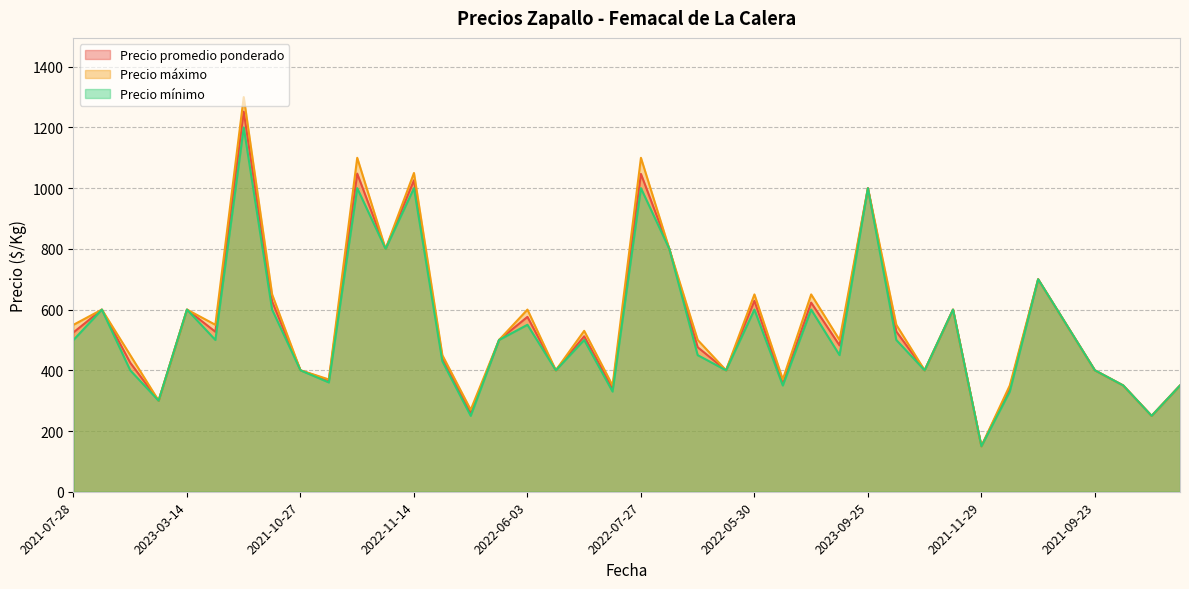

What is the label of the 38th point from the left?

2021-06-09